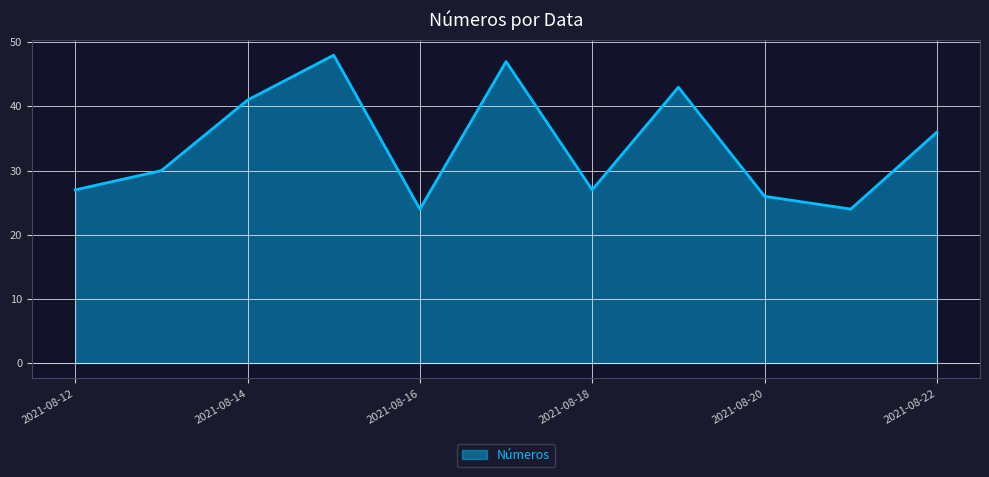

What is the minimum value shown in the chart?

24